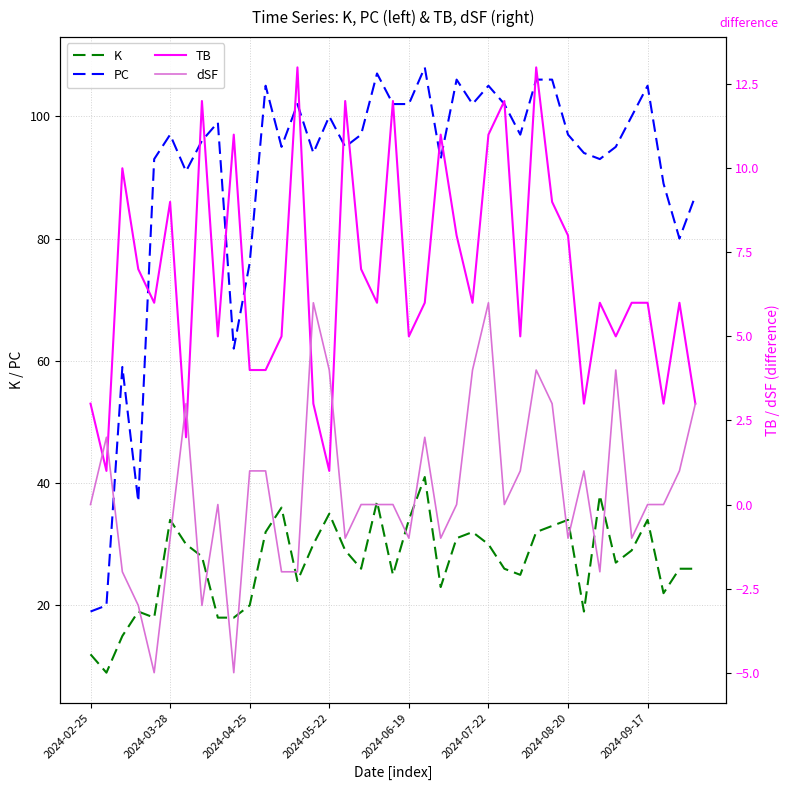

Where is K nearest to the value 25?

19